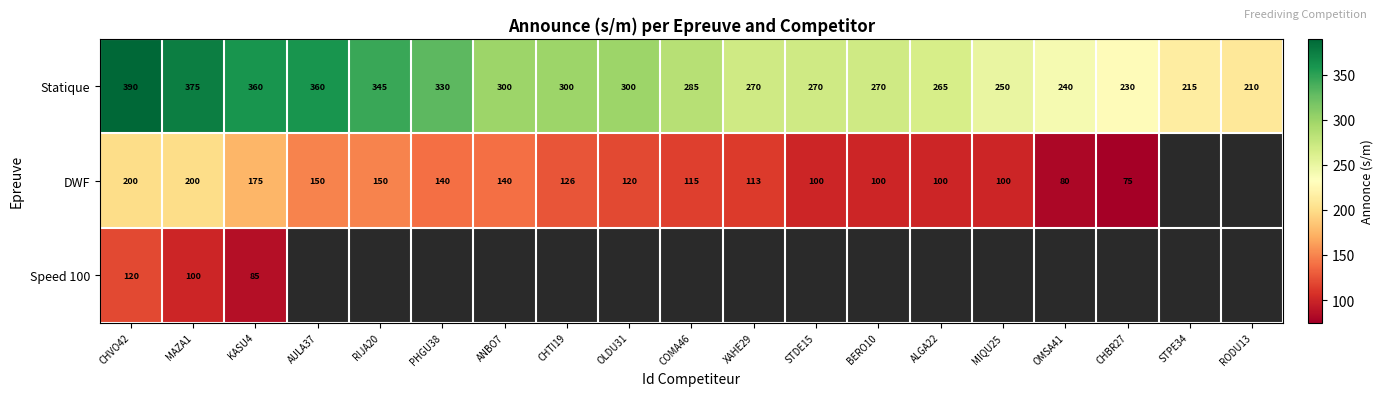

Read the Statique value at STPE34, to the nearest 50.

200